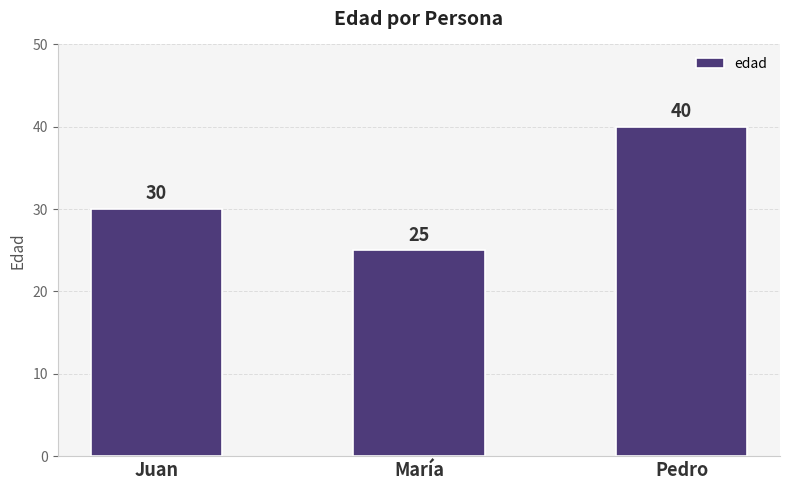

List the labels in order of value, largest first.

Pedro, Juan, María